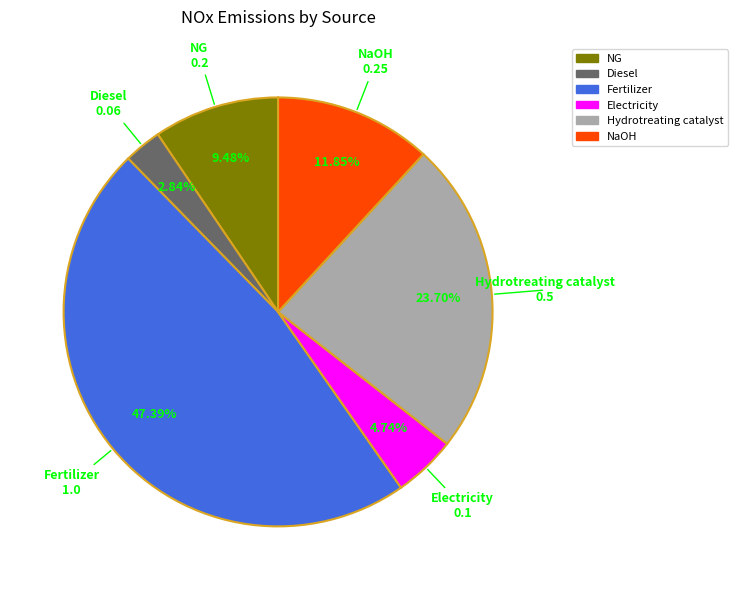

Does any single category account for the majority?

No